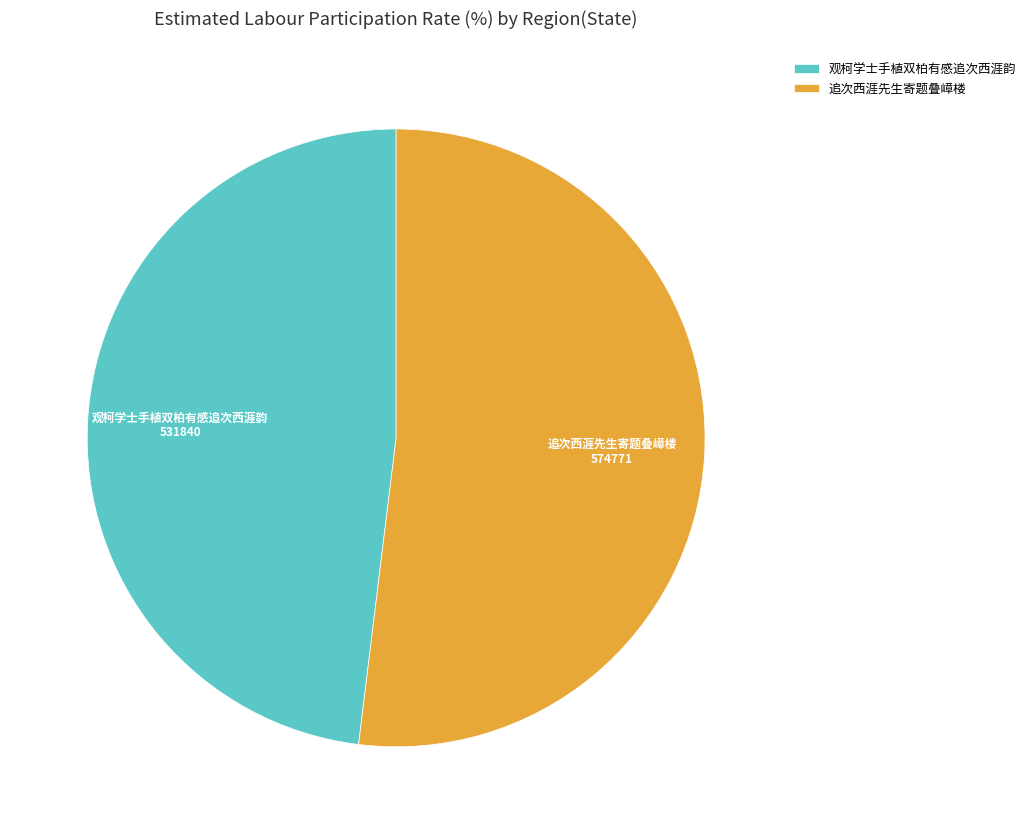

How many slices are in this pie chart?

2